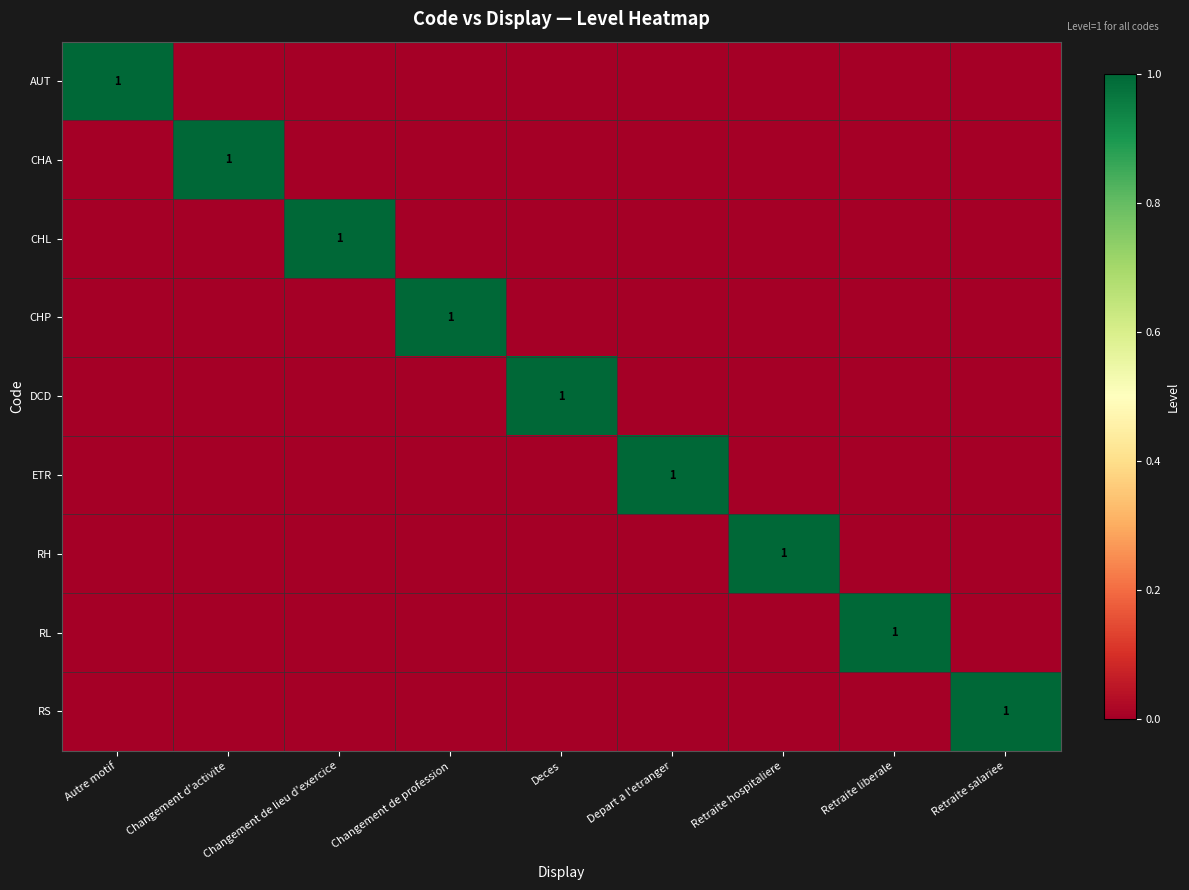

Is it true that RL equals 0 at Changement de profession?

True